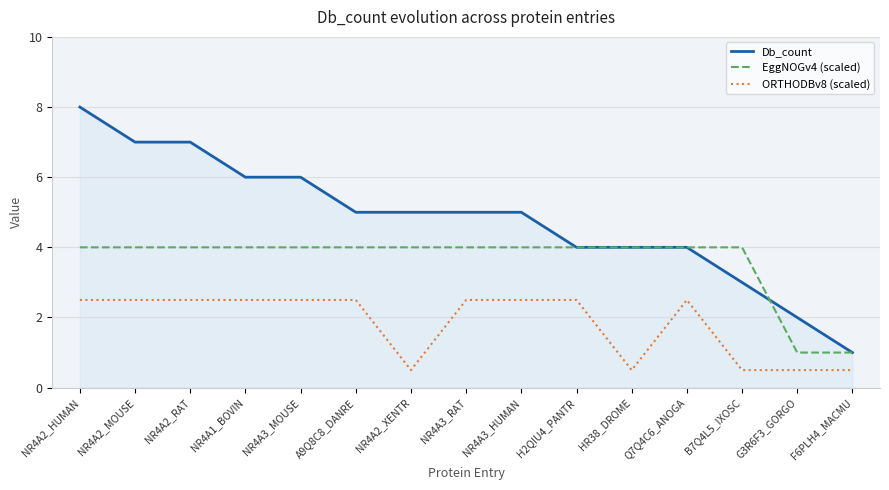

Which series has the largest total across all categories?

Db_count